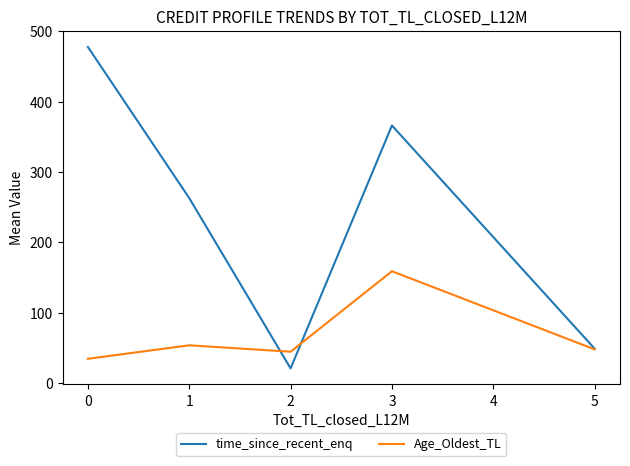

Where do time_since_recent_enq and Age_Oldest_TL first cross each other?

1 and 2